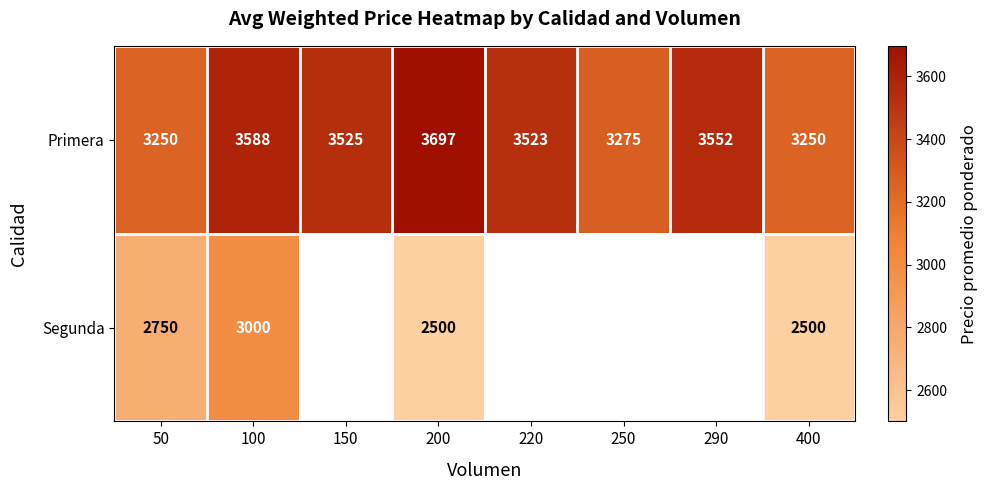

At which category is the sum across all series the highest?

100